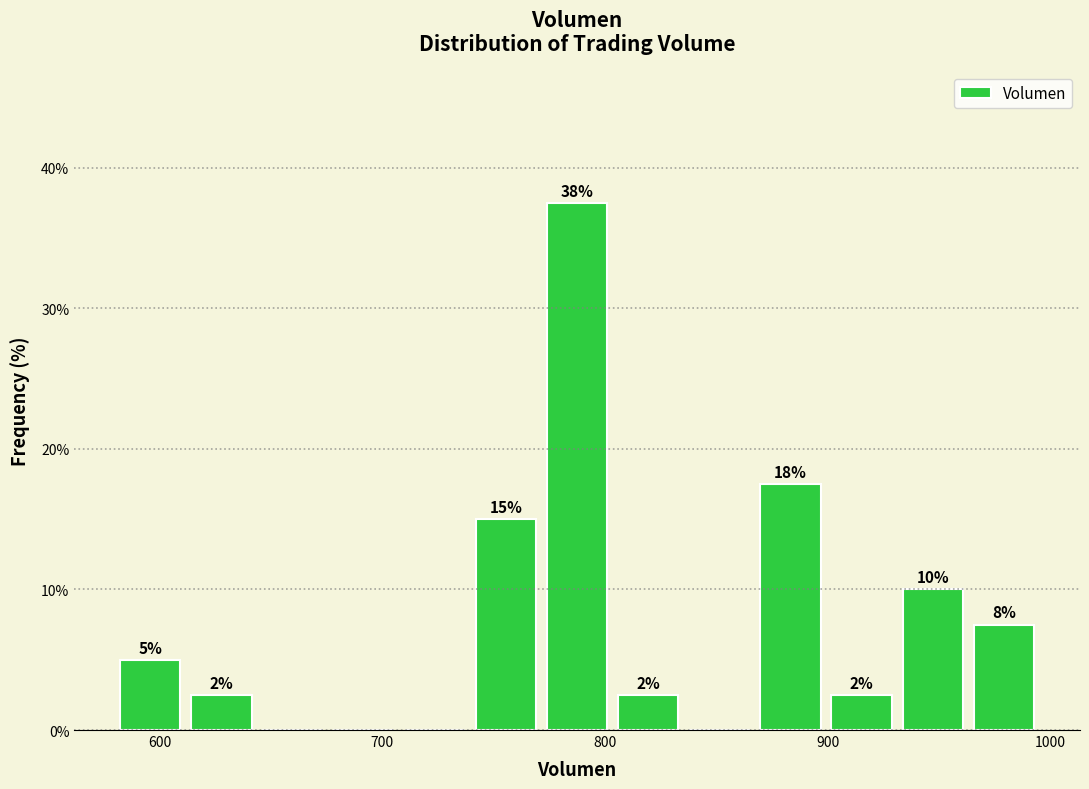

Around what value on the x-axis is the tallest bar? Give the approximate position of its centre, as read against the axis.

790